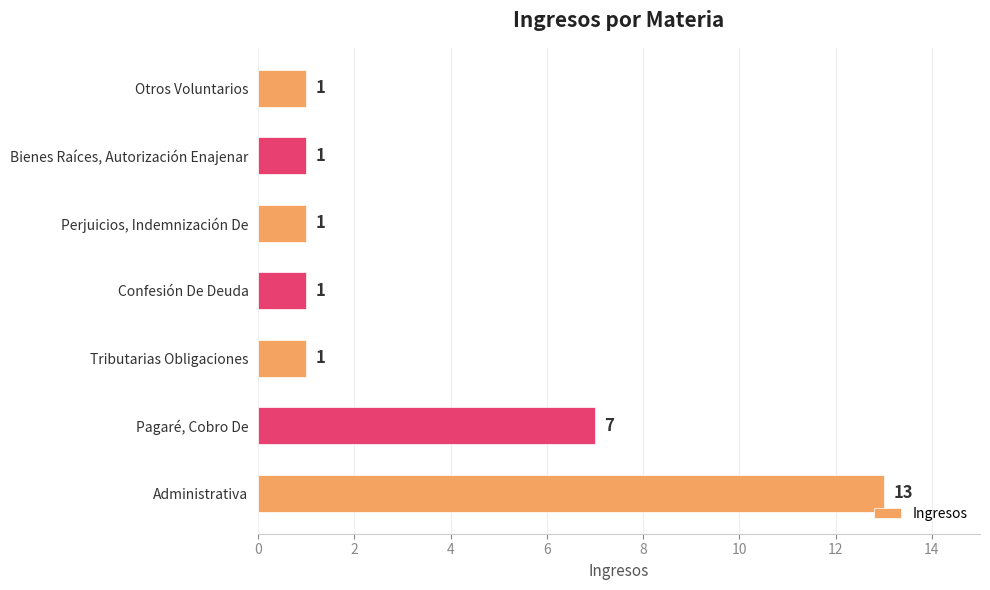

At which label is the value closest to 7?

Pagaré, Cobro De